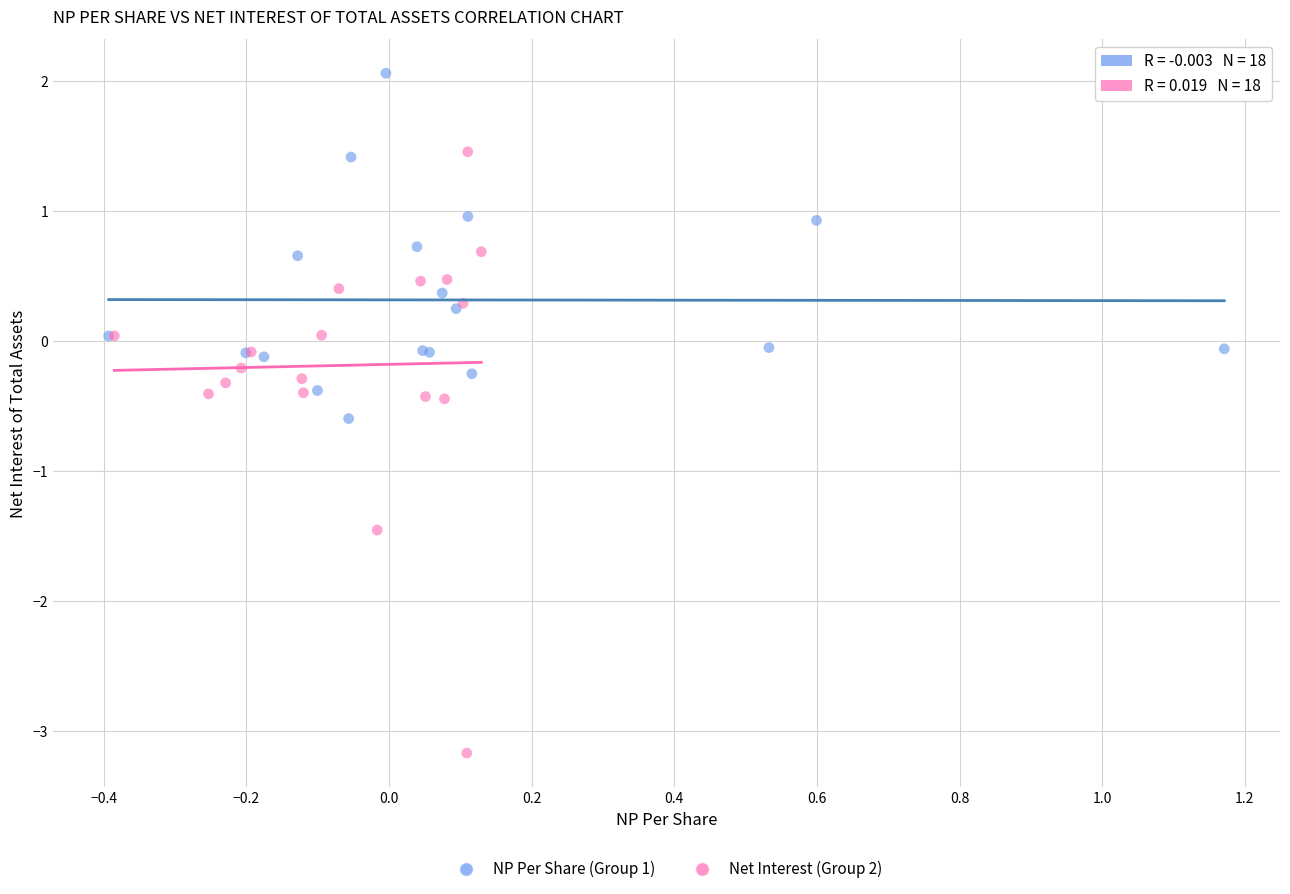

Which series contains the highest Y value?

NP Per Share (Group 1)